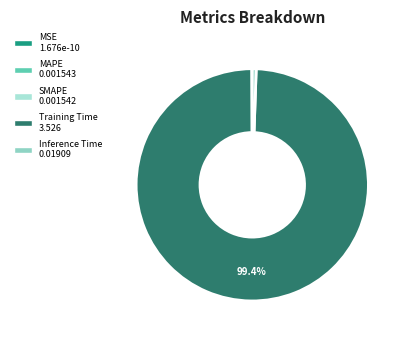

Which has a higher value, Inference Time or MAPE?

Inference Time